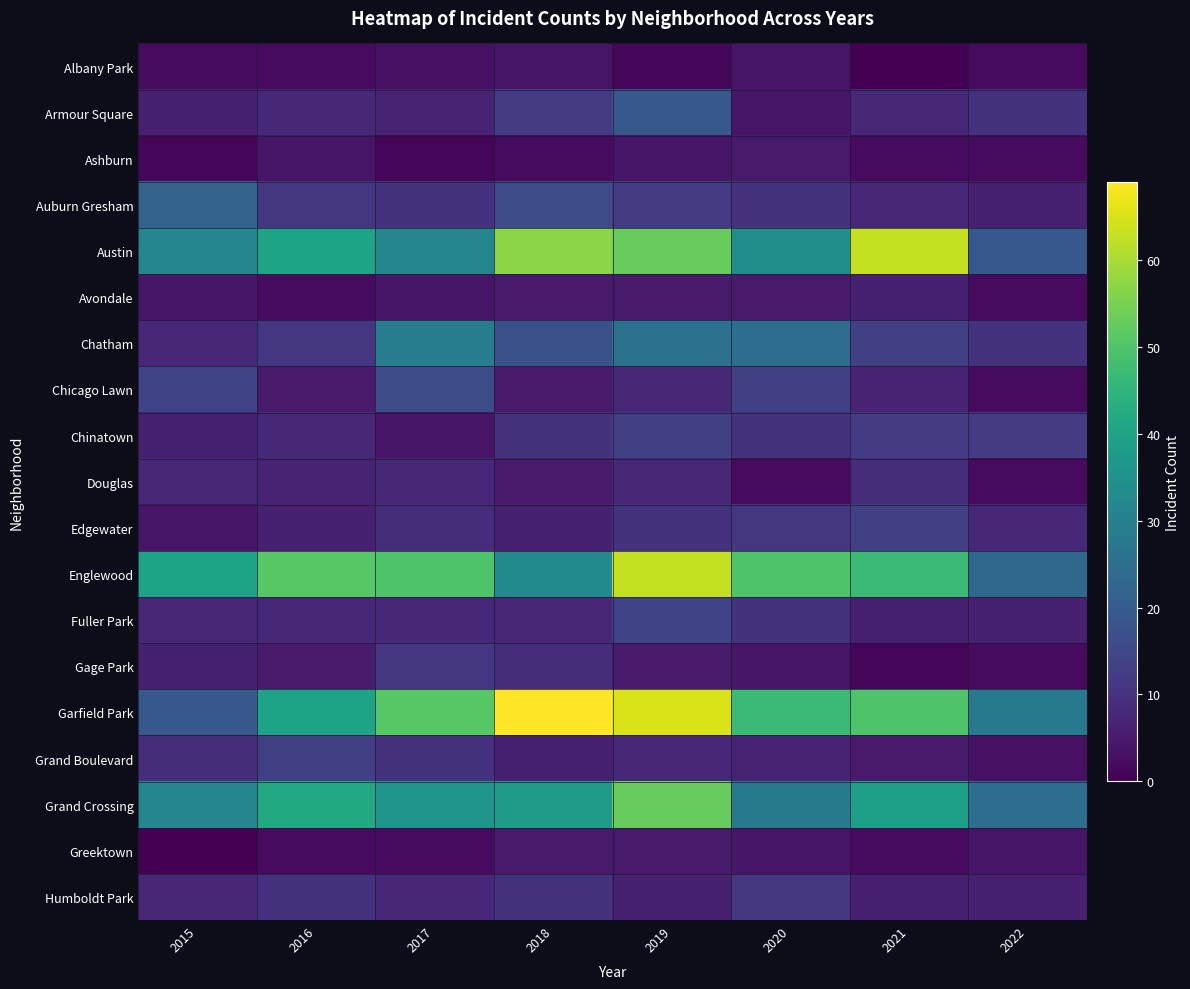

Between 2018 and 2022, which series saw the biggest shift?

Garfield Park